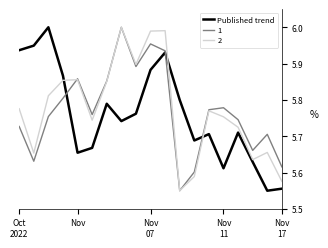

After their last crossing, which series has the higher values: Published trend or 2?

2